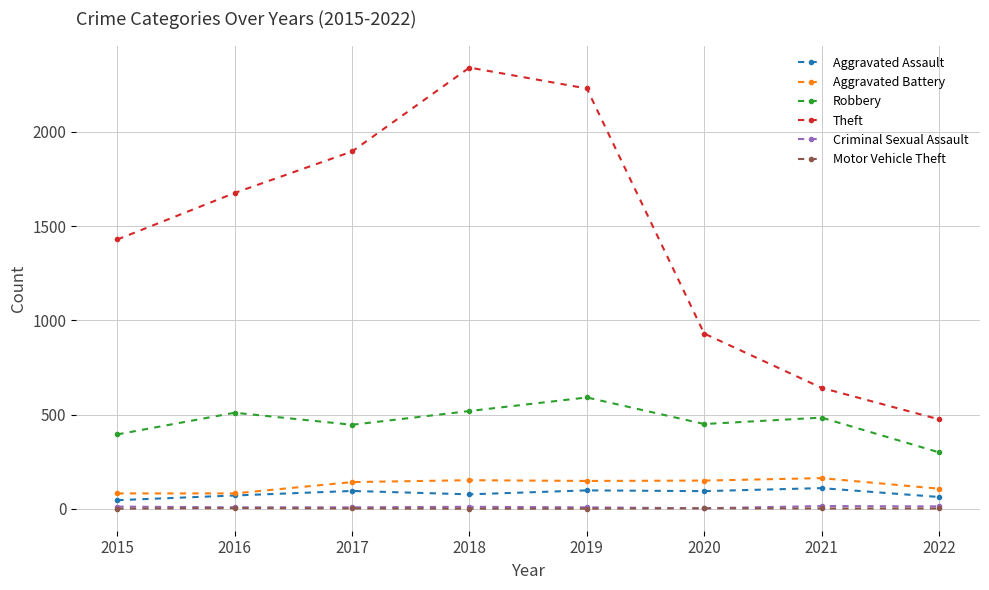

True or false: Aggravated Battery has a value of 142 at 2017.

True